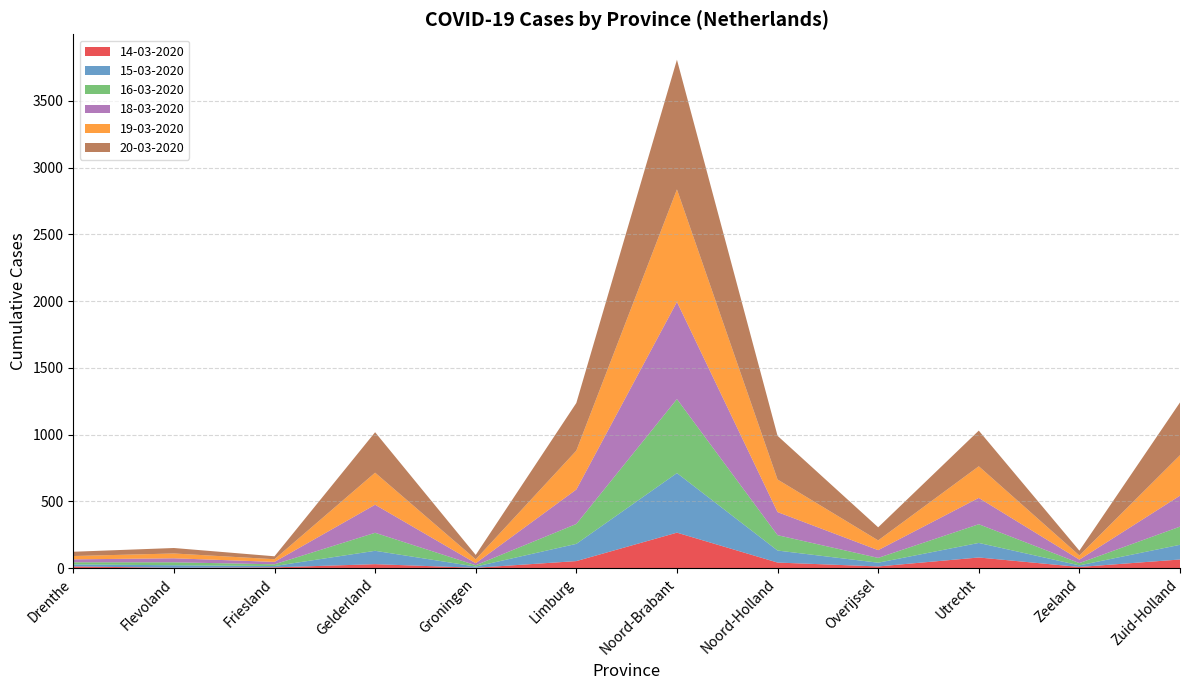

Reading left to right, list all the values displayed in this chart.

14-03-2020: 13	3	6	30	3	53	266	42	13	80	9	65
15-03-2020: 15	19	10	100	9	129	446	90	28	109	12	110
16-03-2020: 16	22	13	135	10	149	554	115	36	140	17	136
18-03-2020: 22	30	18	210	15	258	728	173	58	197	26	232
19-03-2020: 25	36	20	240	29	291	842	244	73	237	31	303
20-03-2020: 32	41	22	303	33	357	971	327	98	267	36	395